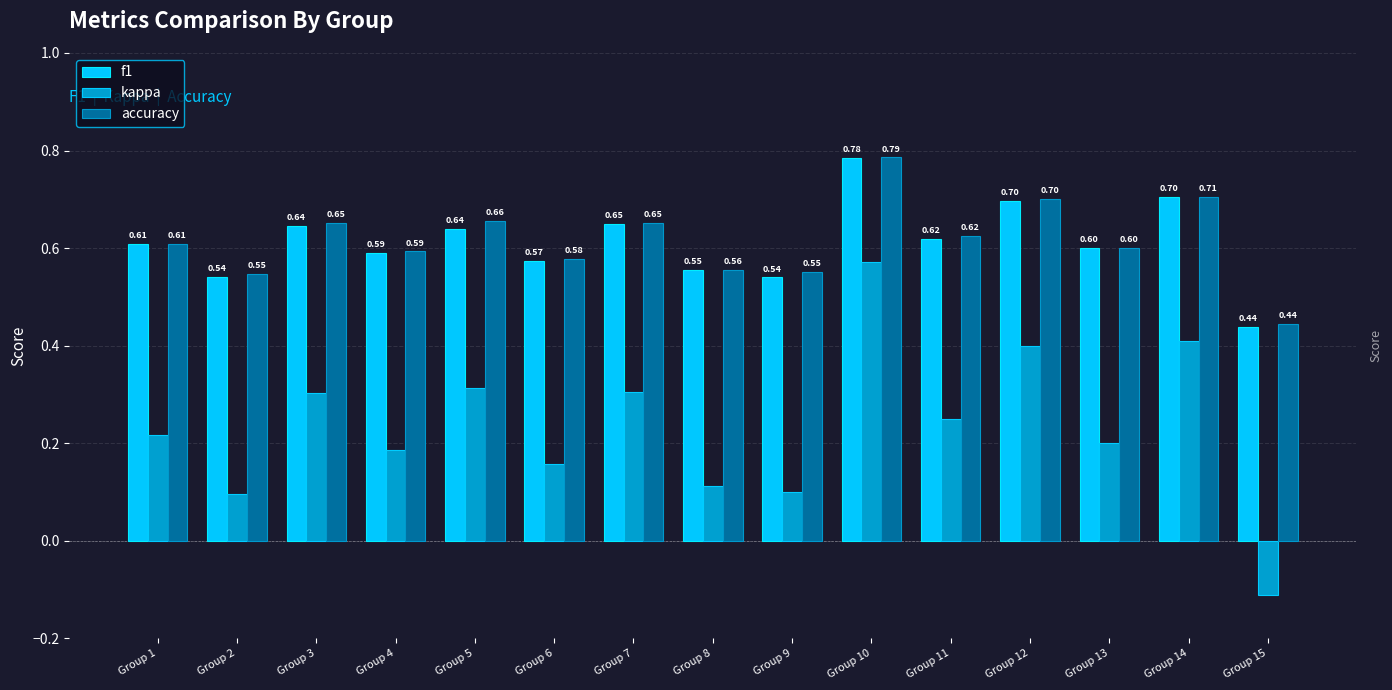

How many data points in kappa are less than 0?

1